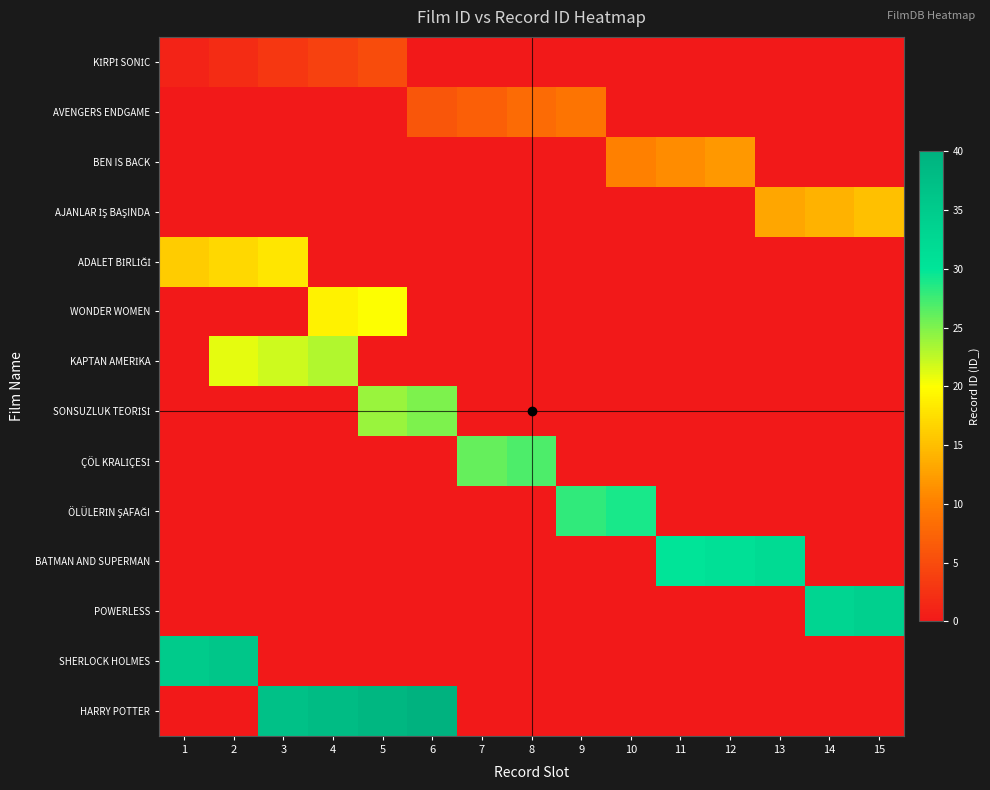

List the series in order of their peak value, highest first.

HARRY POTTER, SHERLOCK HOLMES, POWERLESS, BATMAN AND SUPERMAN, ÖLÜLERİN ŞAFAĞI, ÇÖL KRALİÇESİ, SONSUZLUK TEORİSİ, KAPTAN AMERİKA, WONDER WOMEN, ADALET BİRLİĞİ, AJANLAR İŞ BAŞINDA, BEN IS BACK, AVENGERS ENDGAME, KİRPİ SONİC